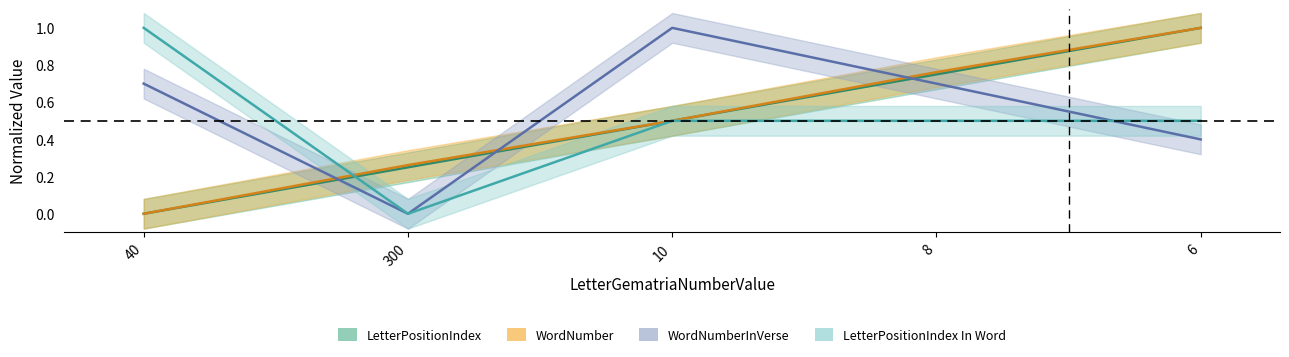

Rank the series by their maximum value, from highest to lowest.

LetterPositionIndex, WordNumber, WordNumberInVerse, LetterPositionIndex In Word